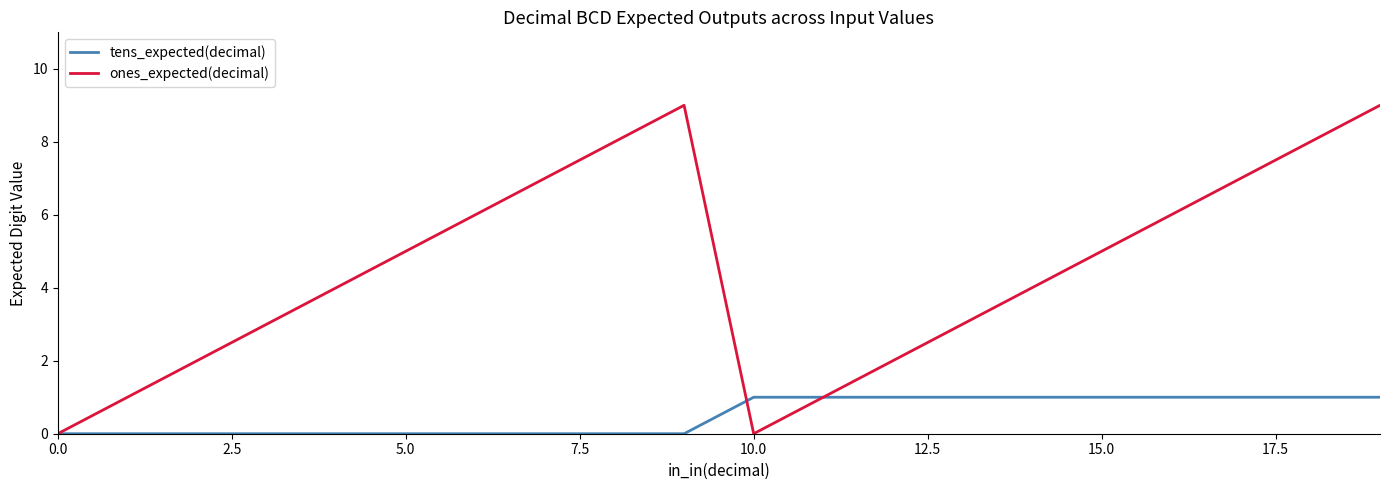

In ones_expected(decimal), how many points are higher than both neighbors (excluding endpoints)?

1